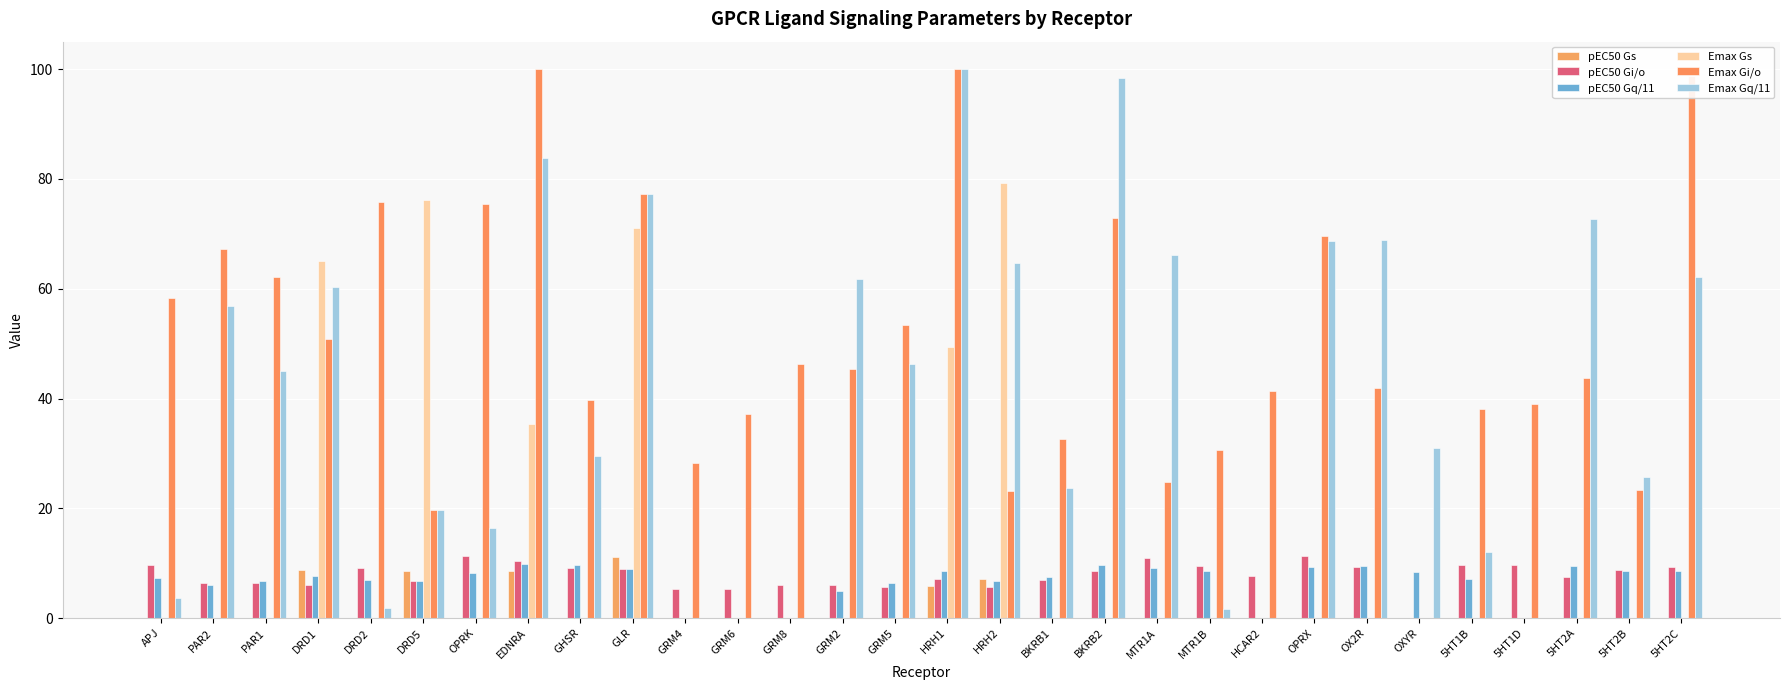

What position from the left is DRD5?

6